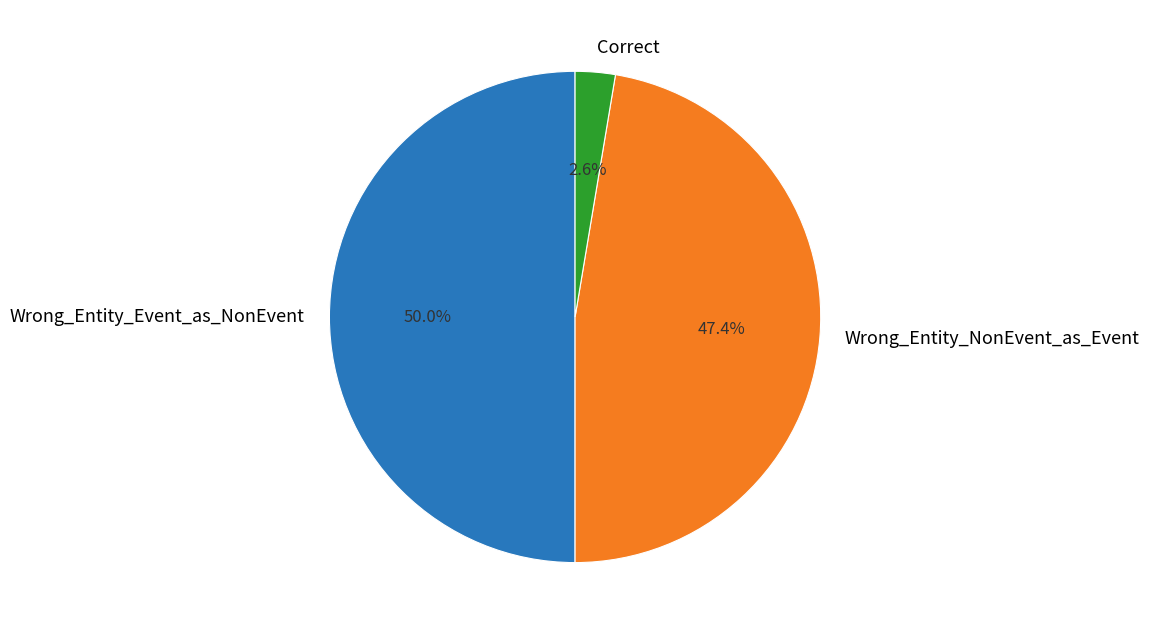

Is Wrong_Entity_NonEvent_as_Event the majority of the pie?

No